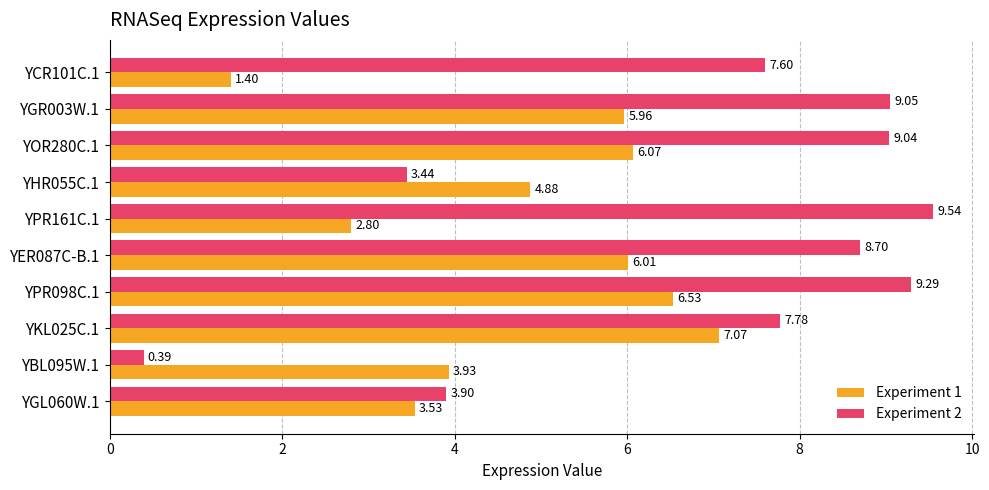

Which series has the widest spread of values?

Experiment 2